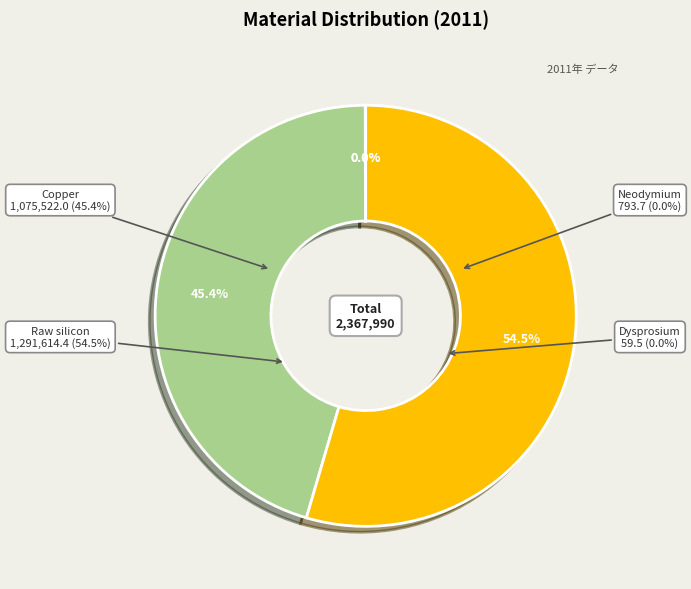

What is the change in value from Neodymium to Copper?

+1074728.3